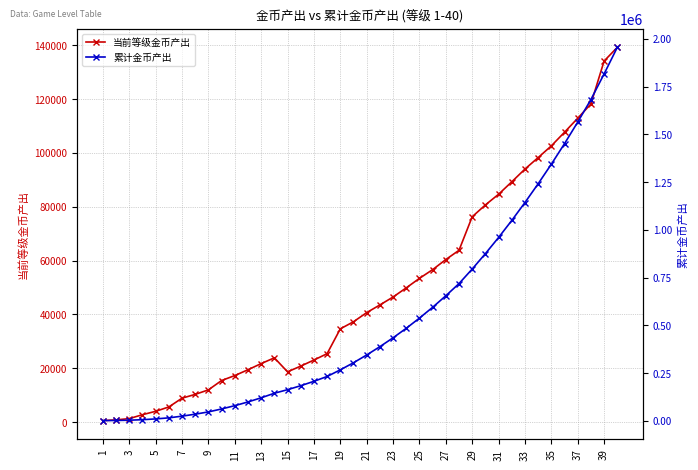

List the series in order of their overall mean, highest first.

累计金币产出, 当前等级金币产出